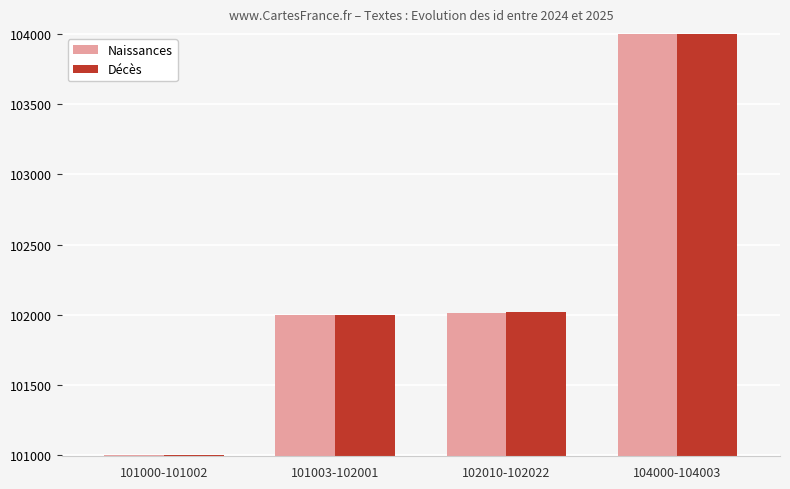

True or false: Naissances has a value of 102000 at 101003-102001.

True